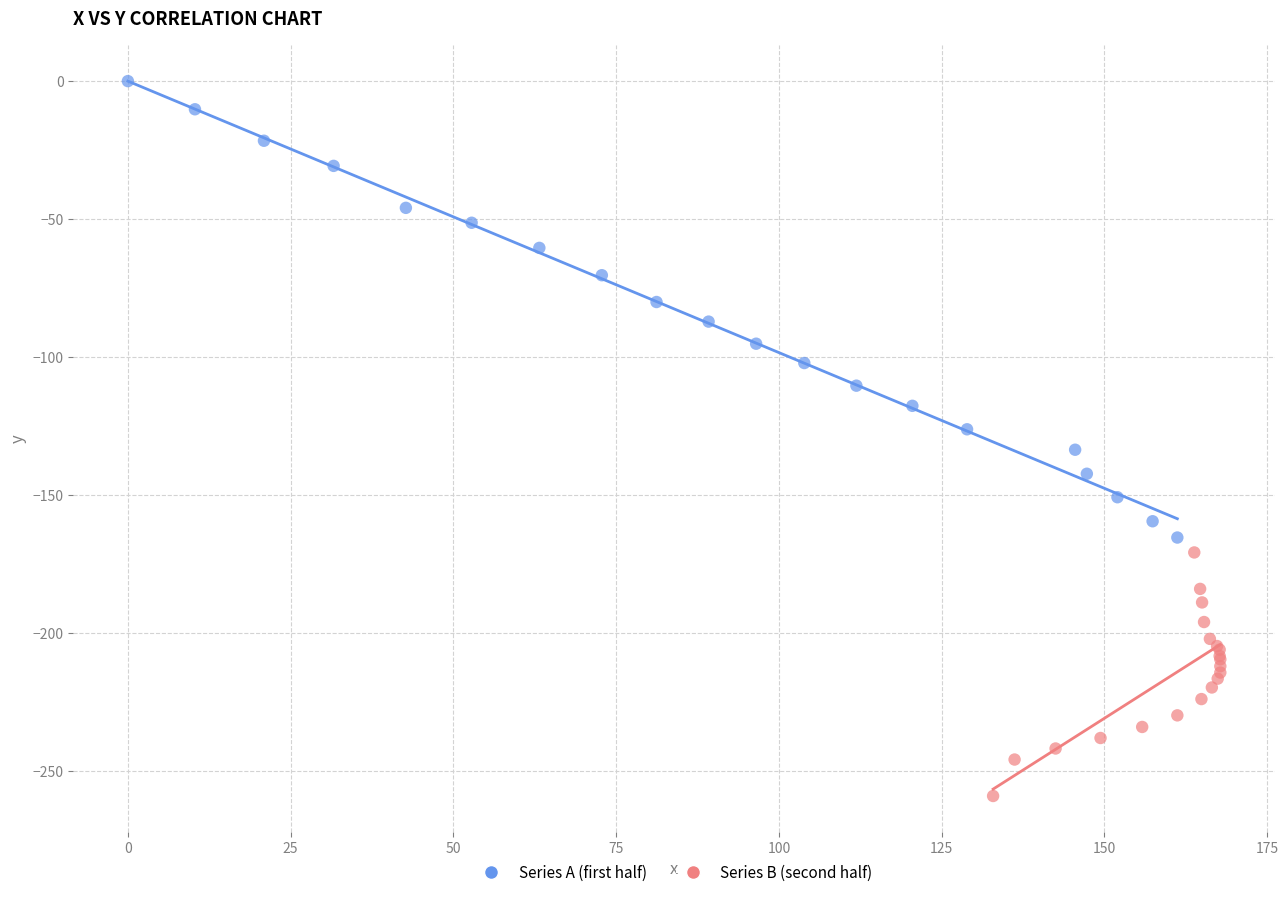

Which series reaches the maximum Y coordinate?

Series A (first half)